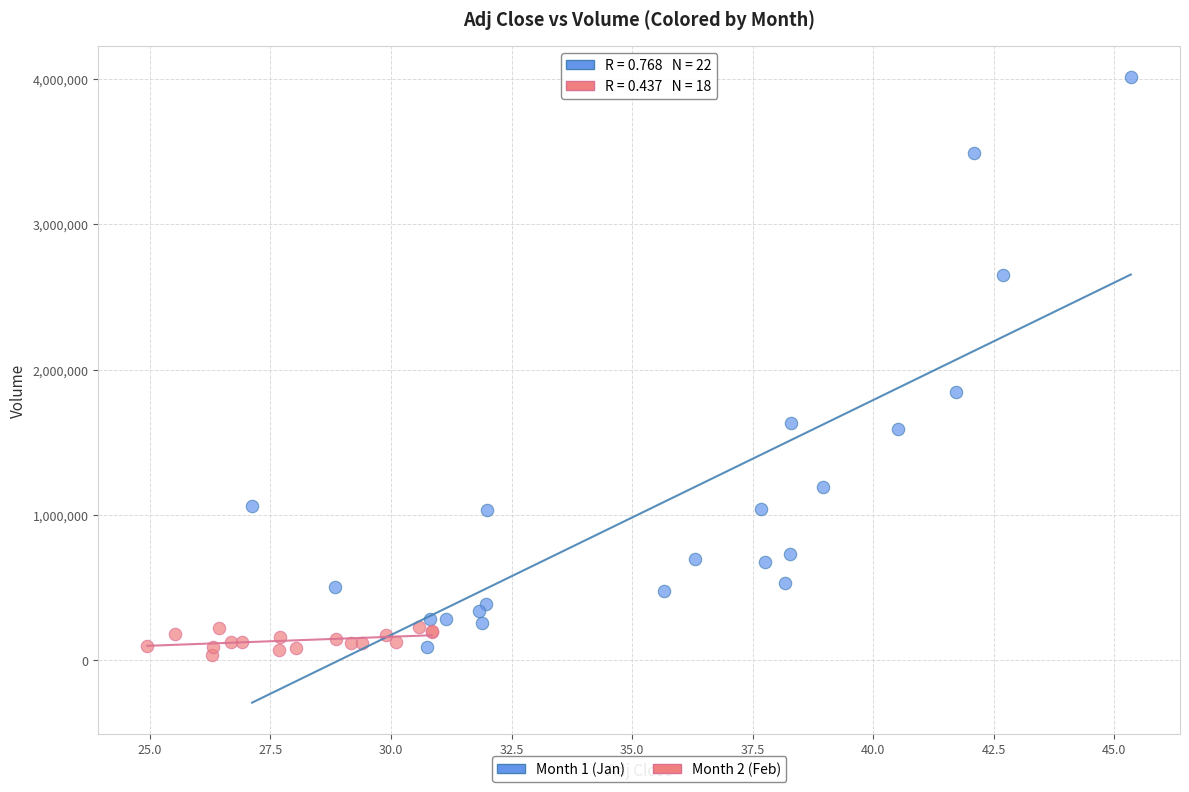

Which series reaches the maximum Y coordinate?

Month 1 (Jan)